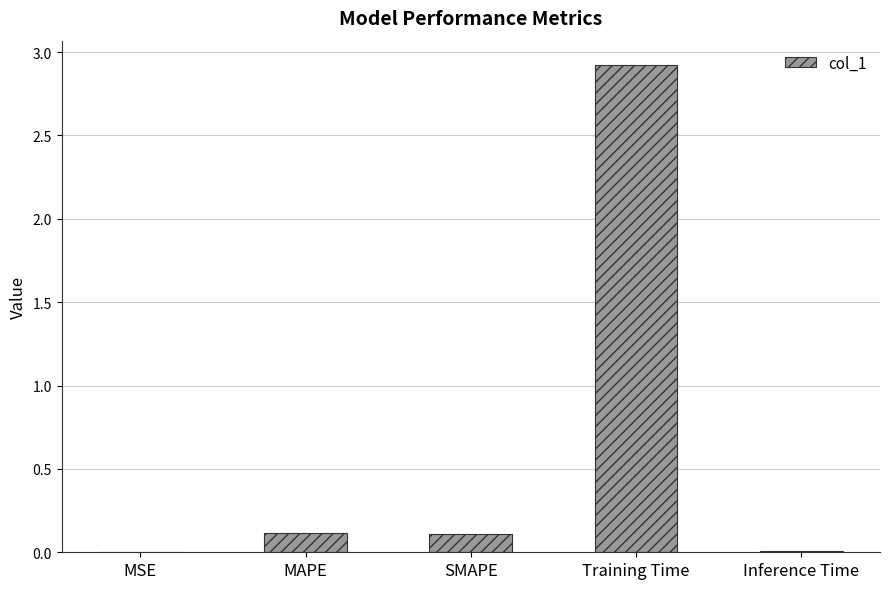

What is the sum of all values?

3.2